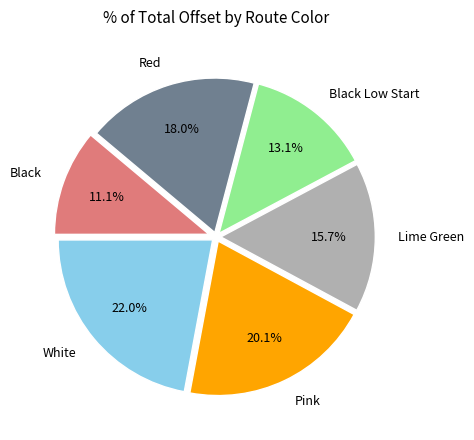

Which has a higher value, Black Low Start or Black?

Black Low Start